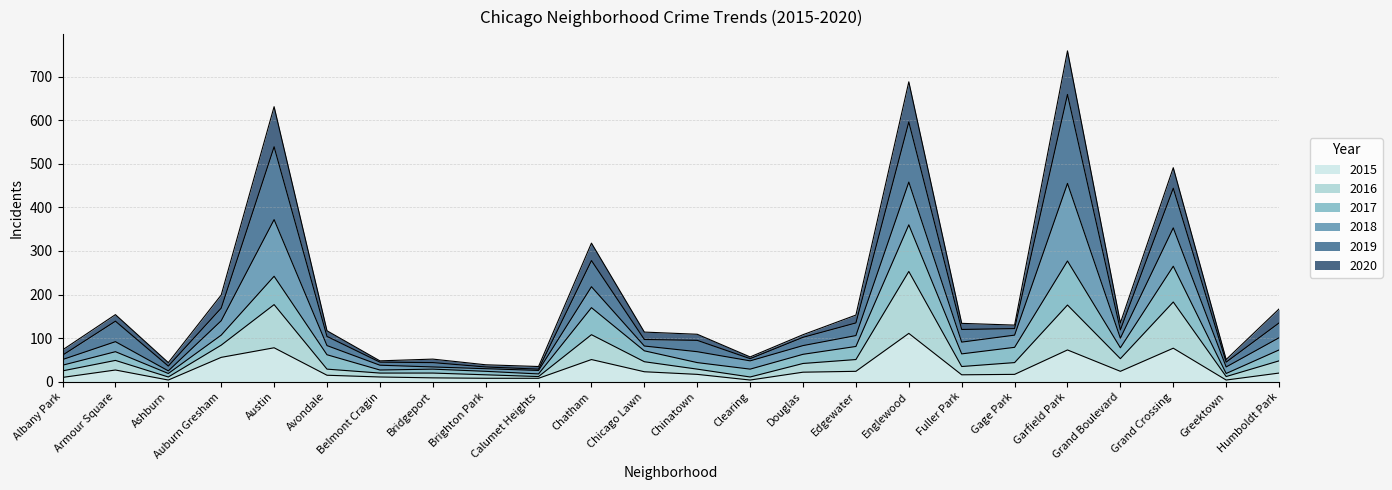

True or false: 2016 and 2020 cross at least once.

False